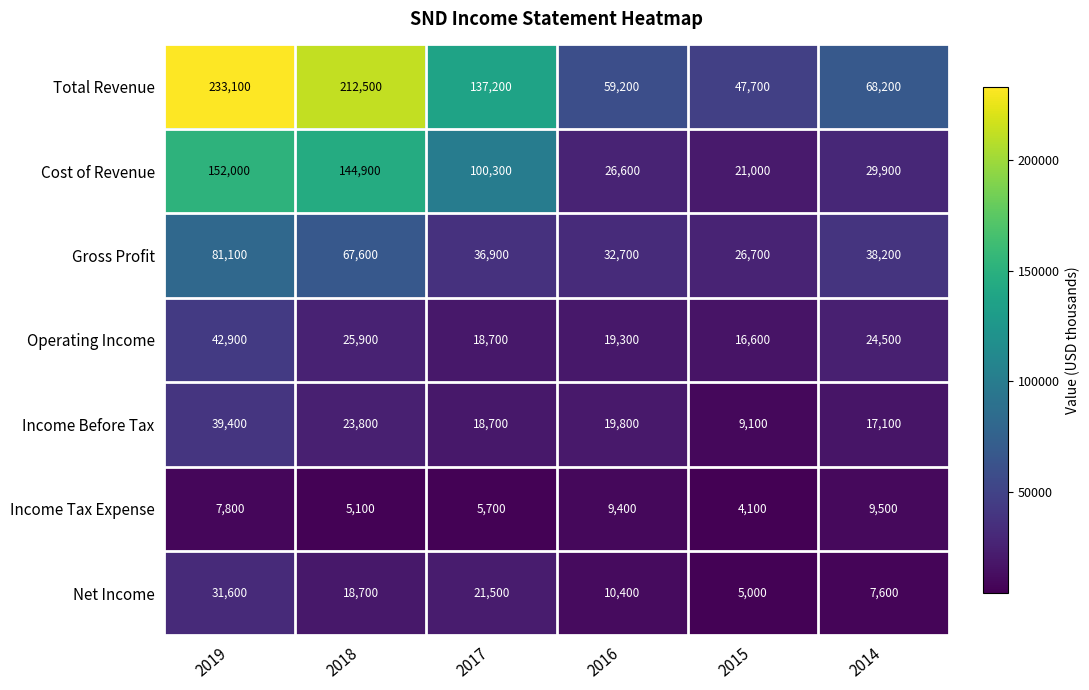

What is the sum of the Total Revenue values at 2014 and 2019?

301300